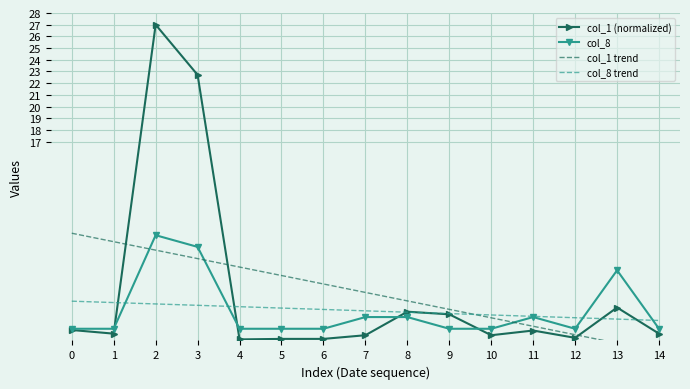

What is the sum of all col_8 values?

38.0